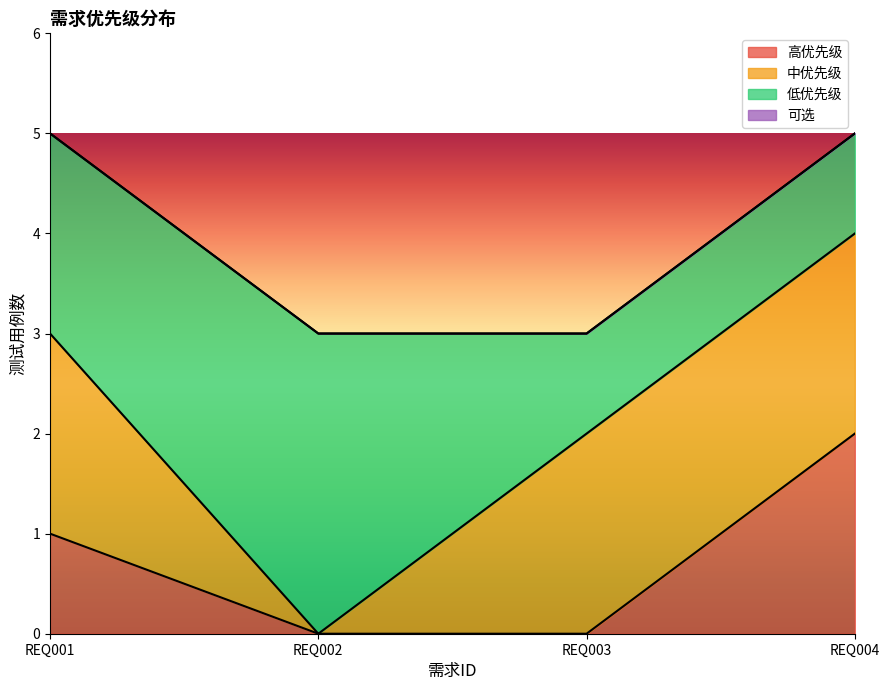

How many values in the 中优先级 series are below 2?

1